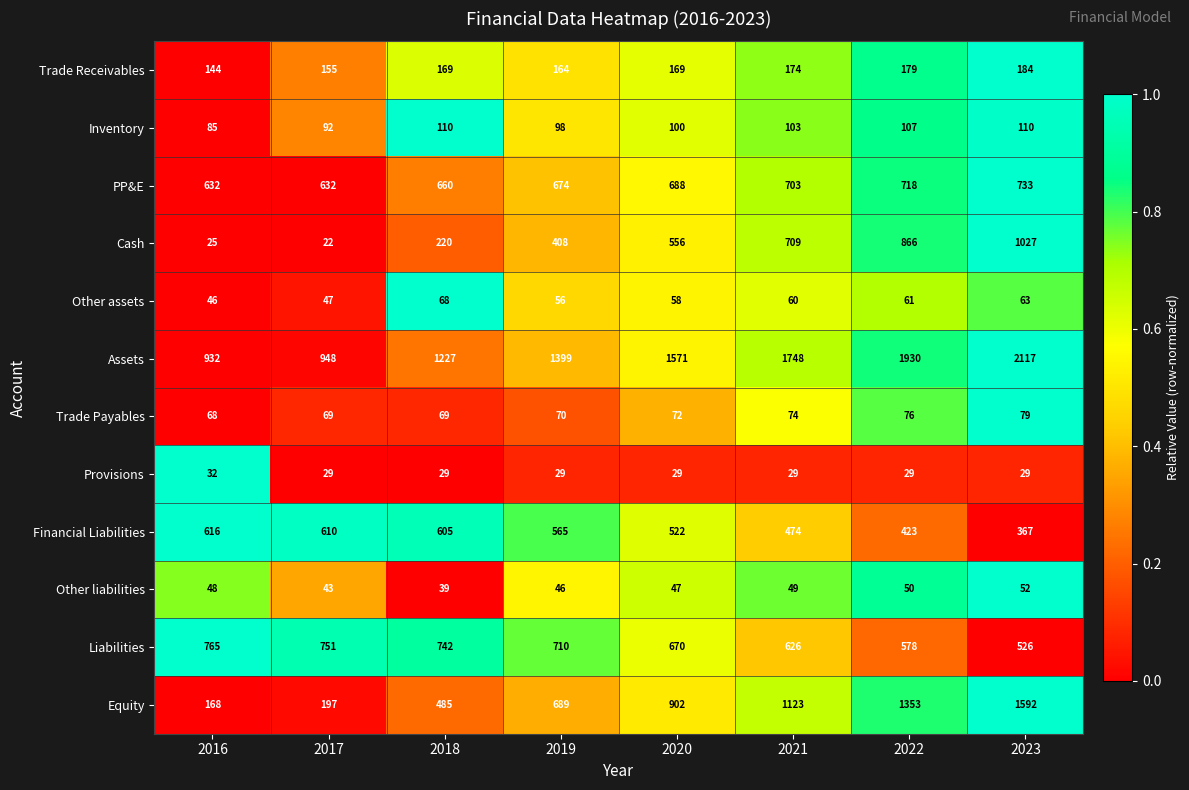

Which series has the largest total across all categories?

Assets